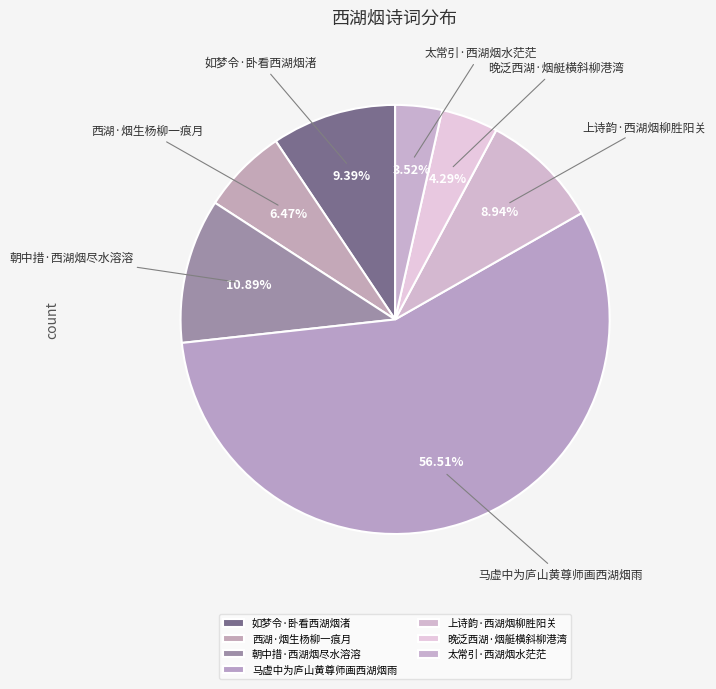

Which category has the biggest portion of the pie?

马虚中为庐山黄尊师画西湖烟雨